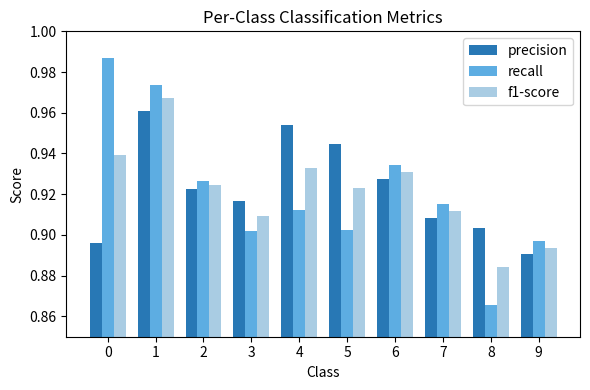

What is the total value across all series at 5?

2.8